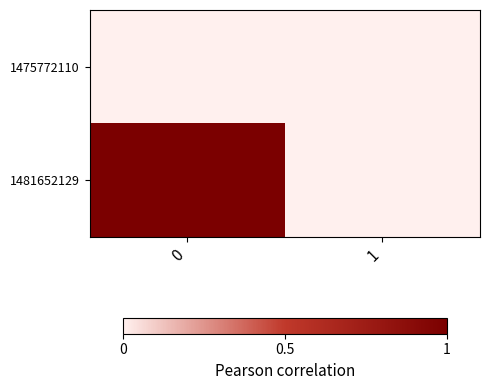

At 0, list the series in order from largest to smallest.

1481652129, 1475772110